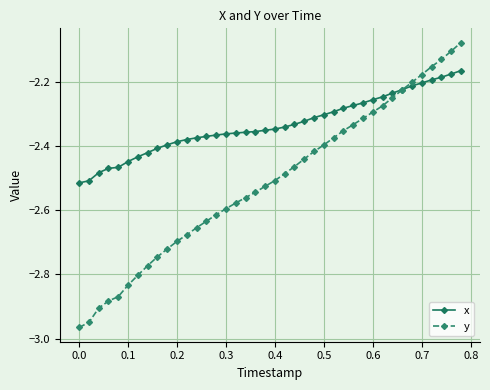

List the series in order of their peak value, highest first.

y, x